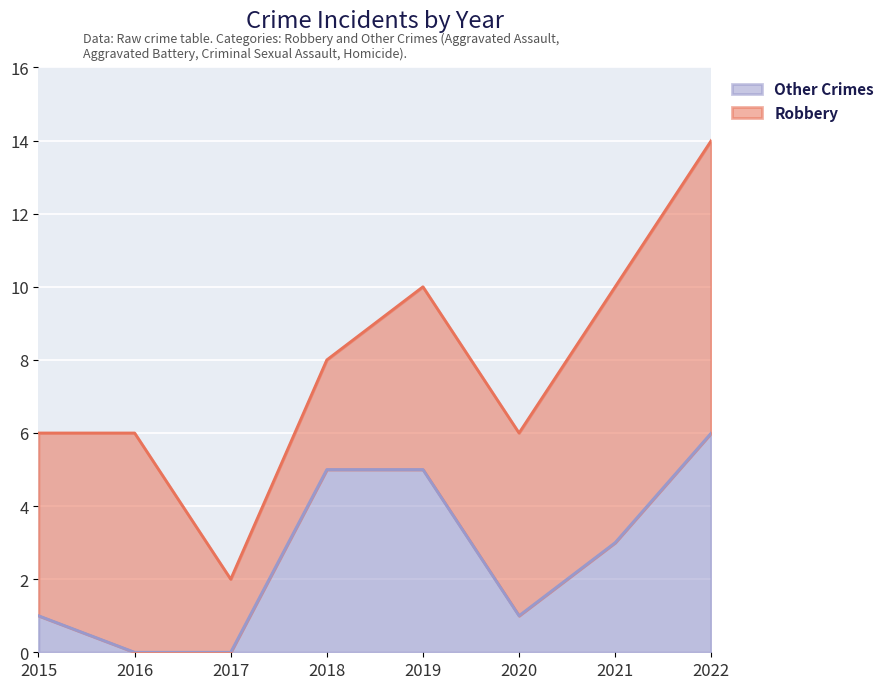

True or false: the data shows 3 at 2017.

False